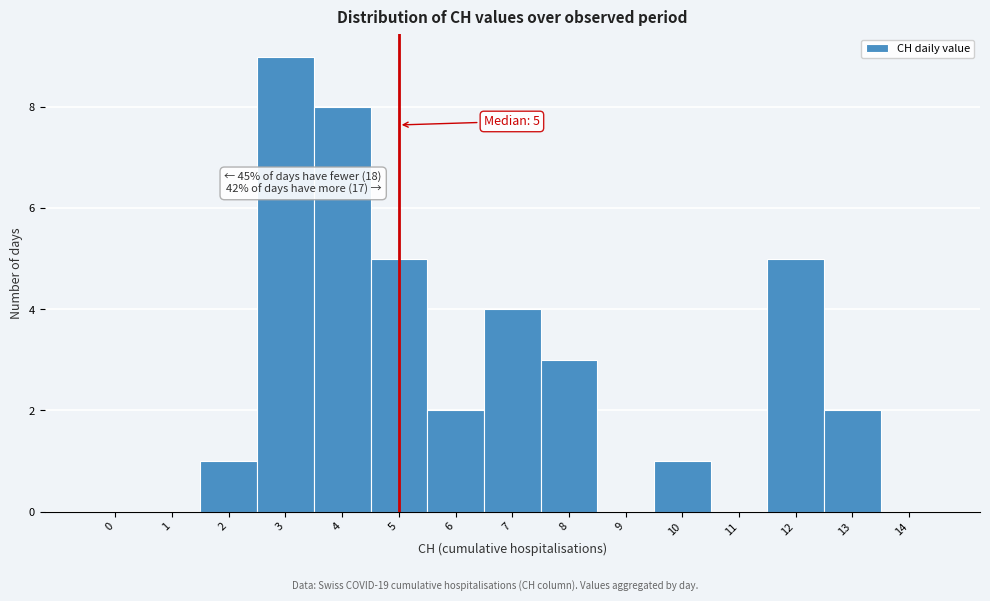

Which range on the x-axis has the tallest bar?

2.5 to 3.5